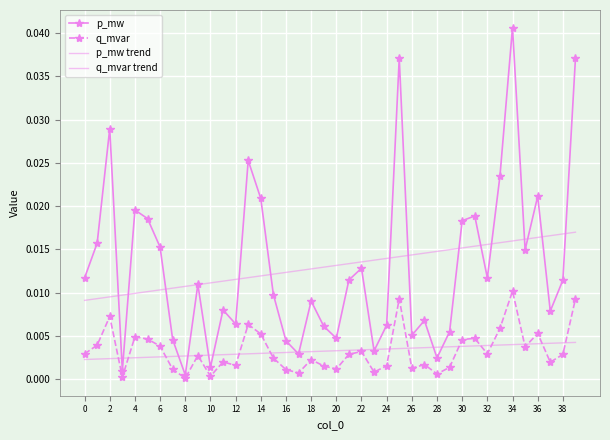

At which label is p_mw closest to 0?

8